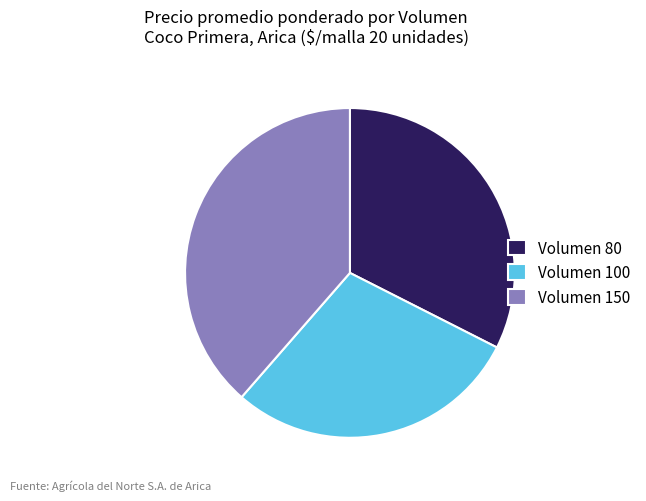

What is the ratio of the value at Volumen 150 to the value at Volumen 100?

1.3